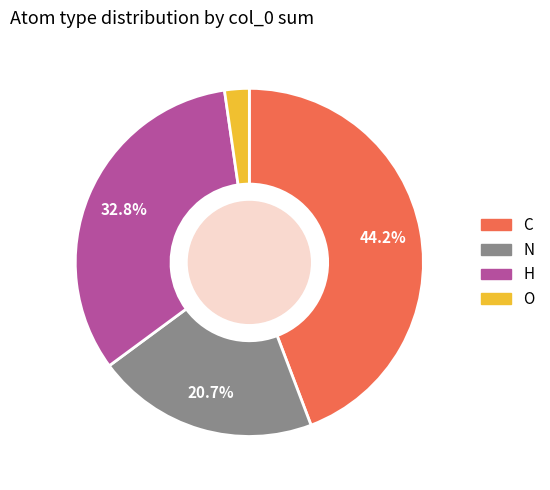

Which slice is the smallest?

O